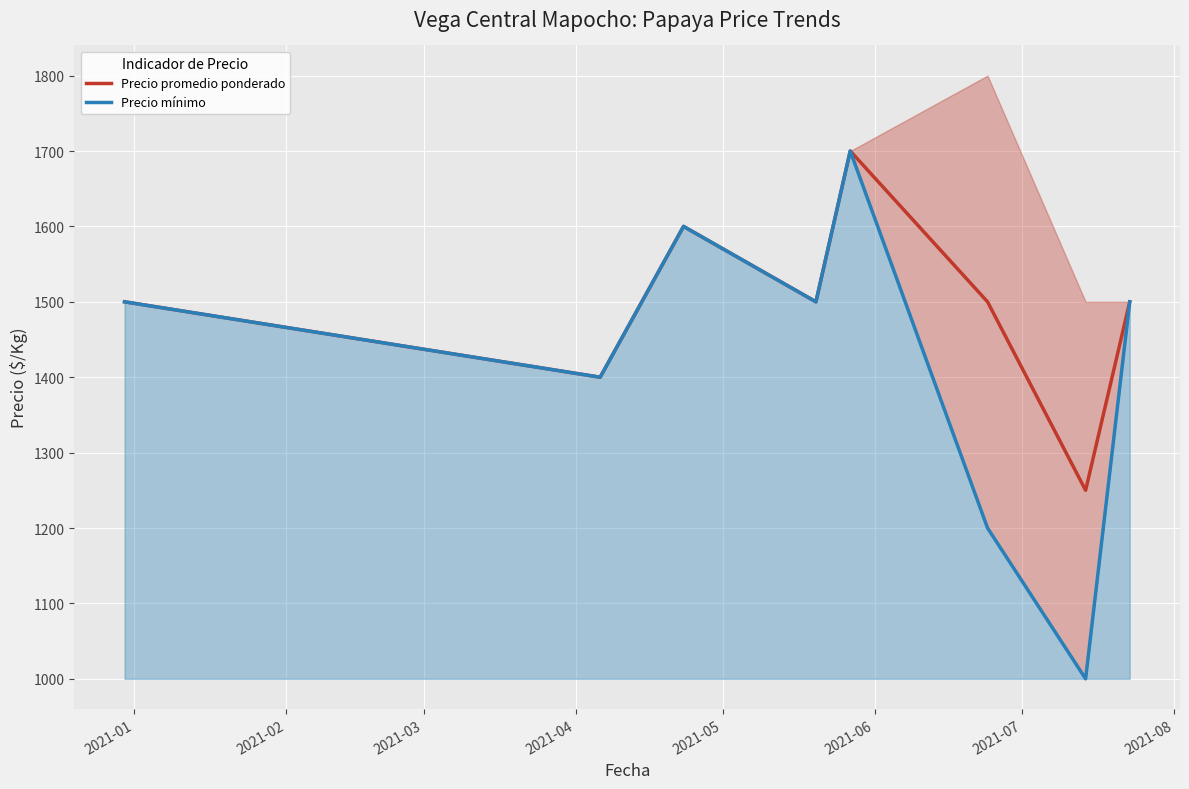

What is the minimum value for Precio promedio ponderado?

1250